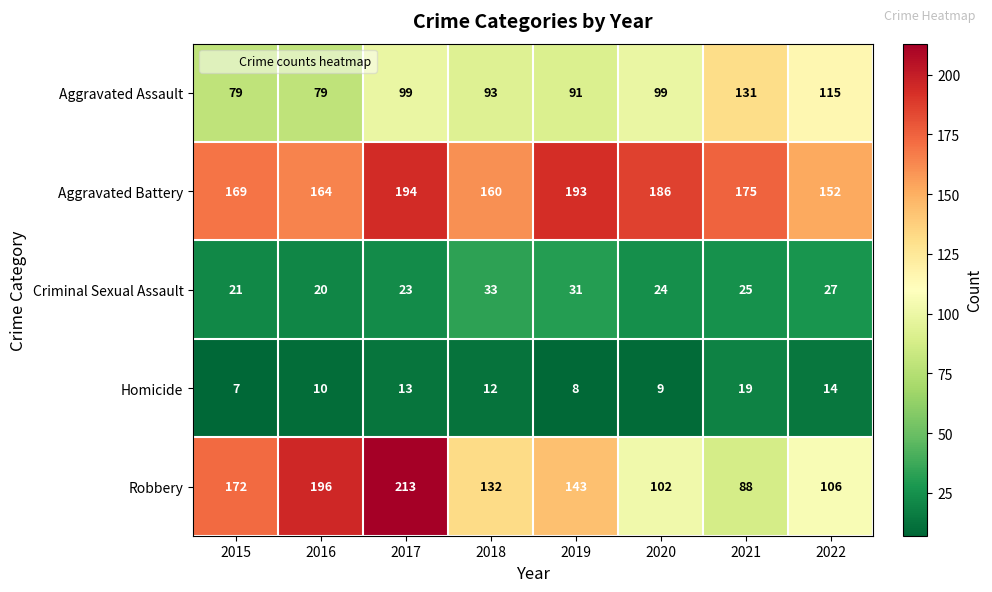

The Aggravated Battery series shows 50 at 2020. True or false?

False